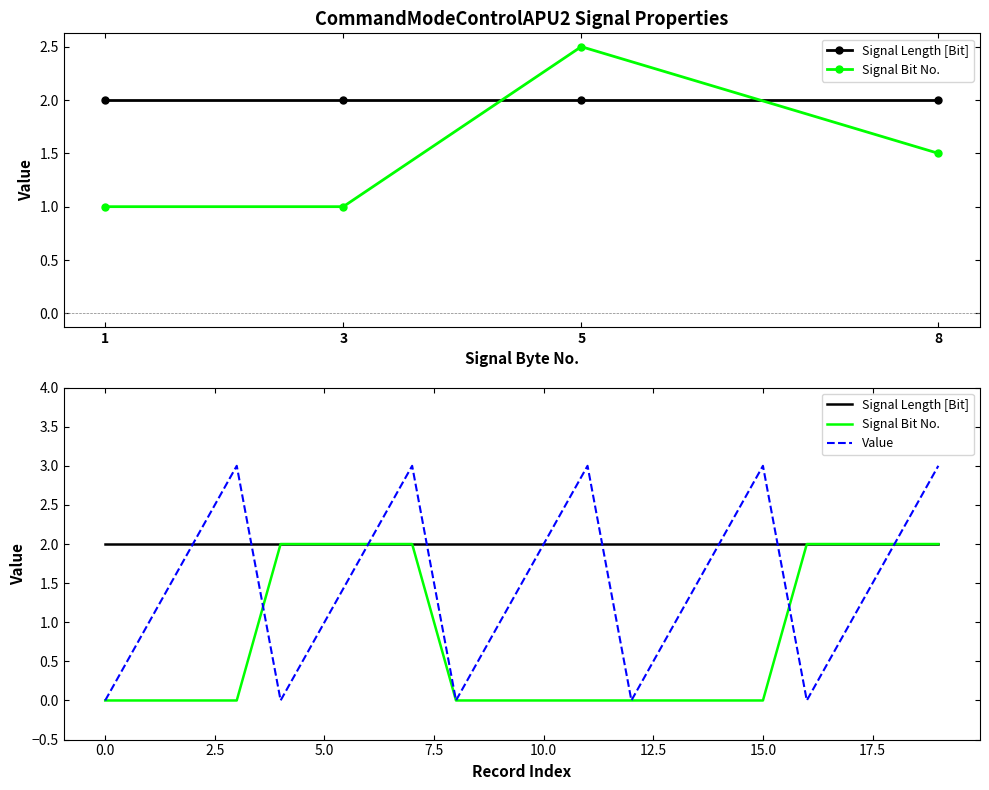

What is the lowest value of the Signal Length [Bit] series?

2